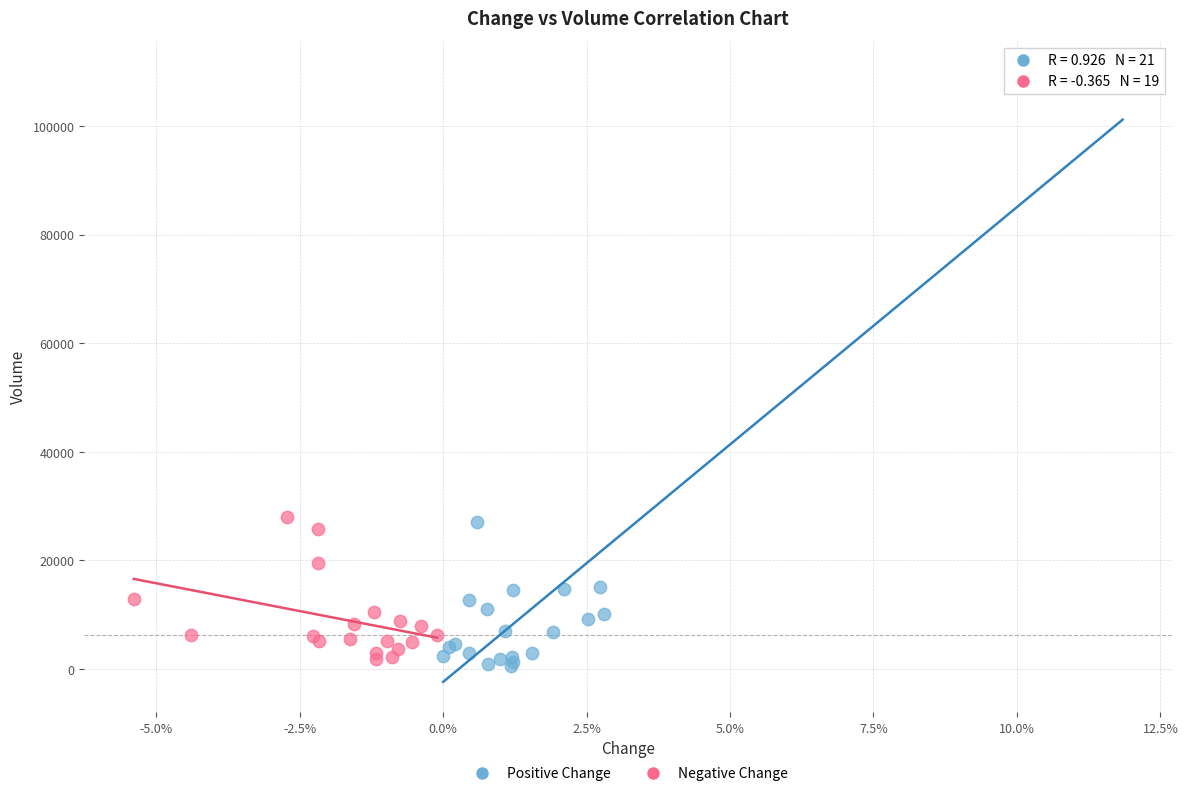

Which series has the widest spread of Y values?

Positive Change